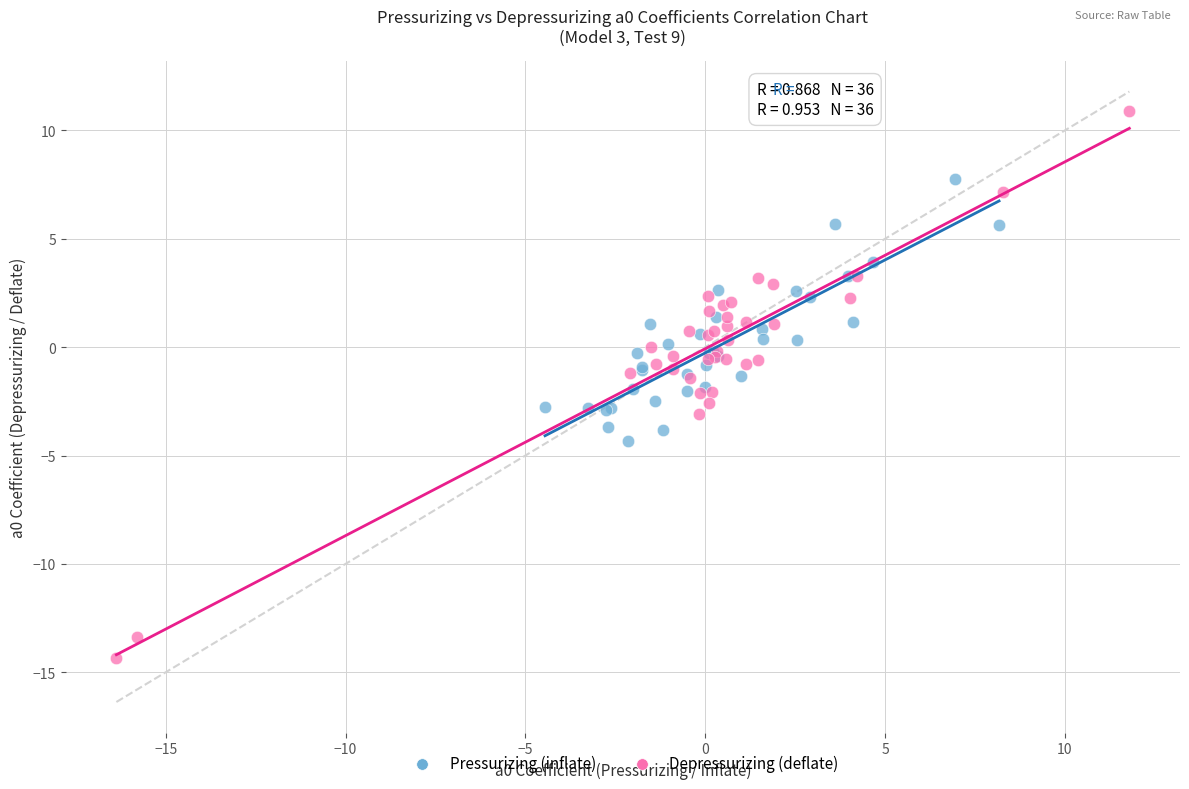

Which series contains the highest Y value?

Depressurizing (deflate)